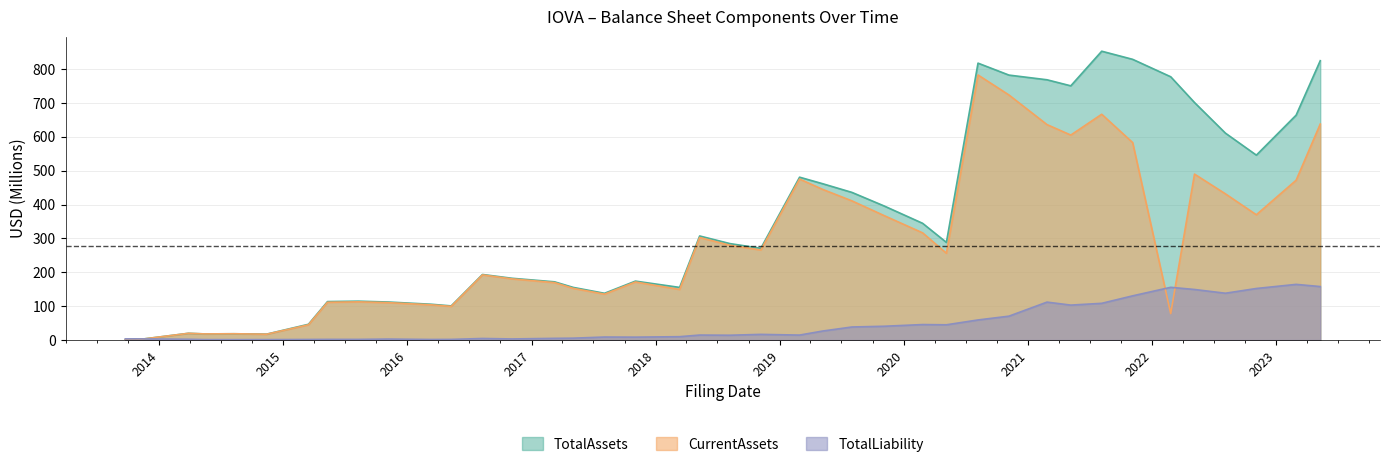

List the series in order of their peak value, lowest first.

TotalLiability, CurrentAssets, TotalAssets